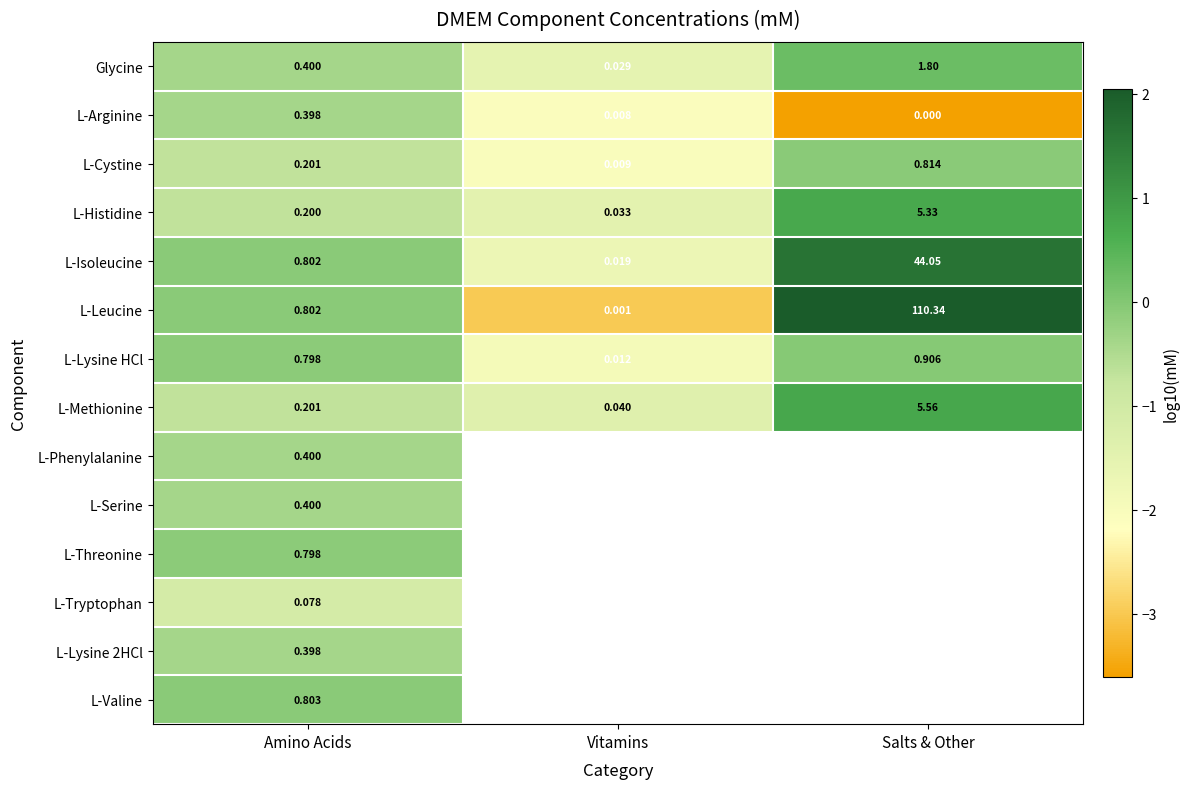

Rank the categories by L-Lysine HCl value from highest to lowest.

Salts & Other, Amino Acids, Vitamins